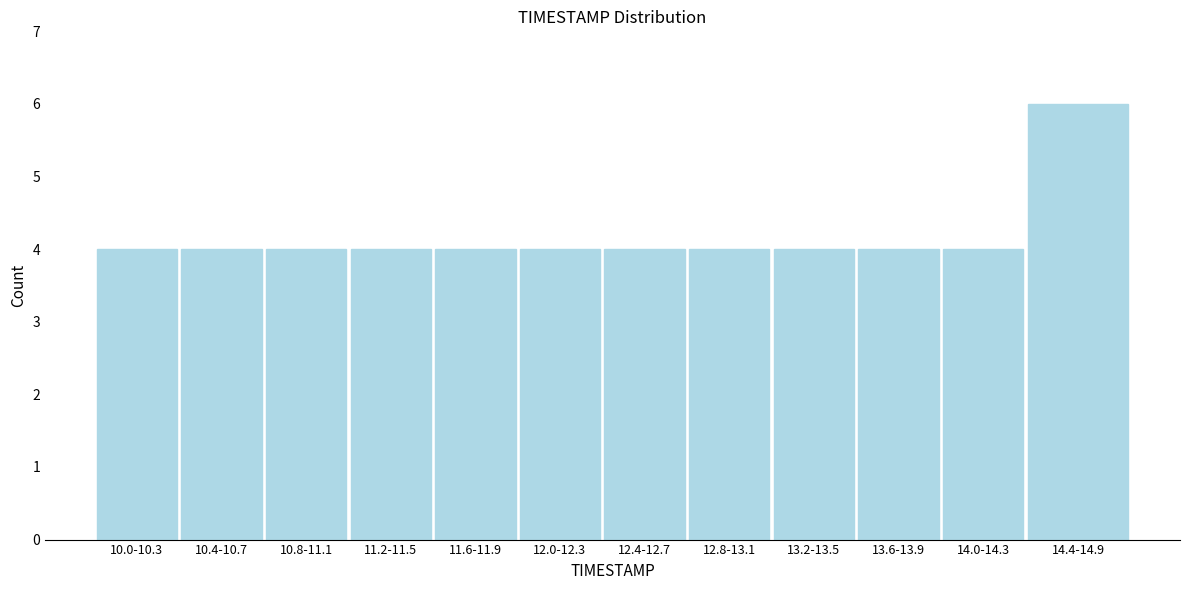

Reading left to right, extract all data points from this chart.

4	4	4	4	4	4	4	4	4	4	4	6